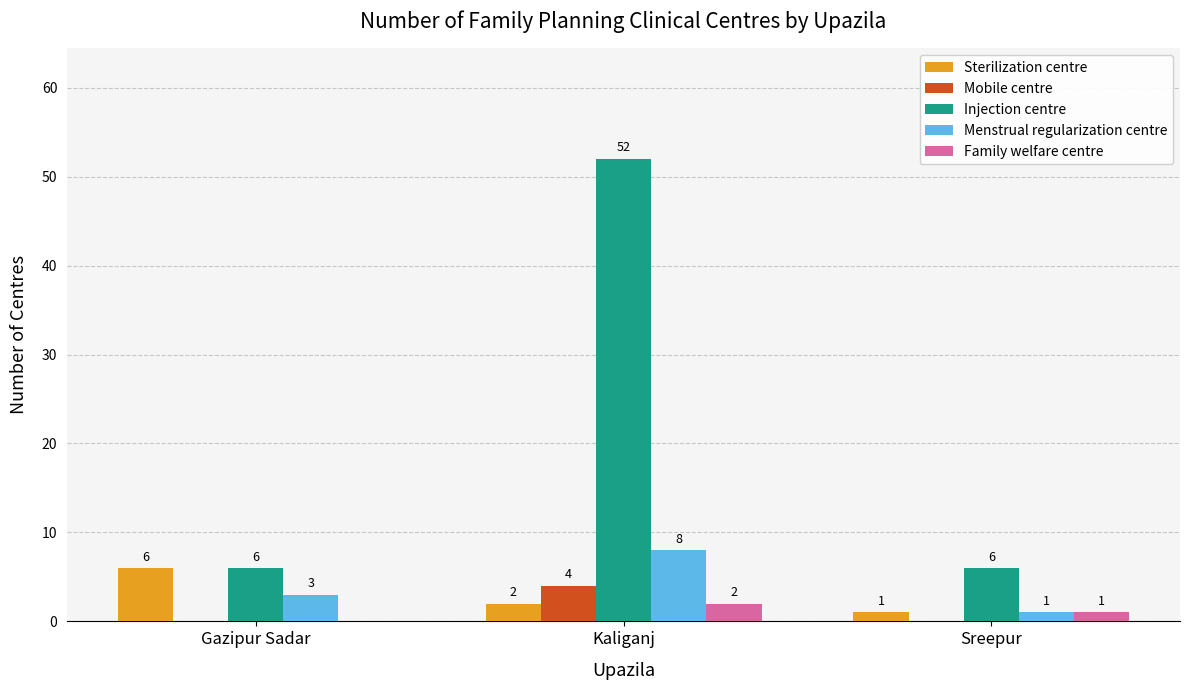

What is the average value of the Sterilization centre series?

3